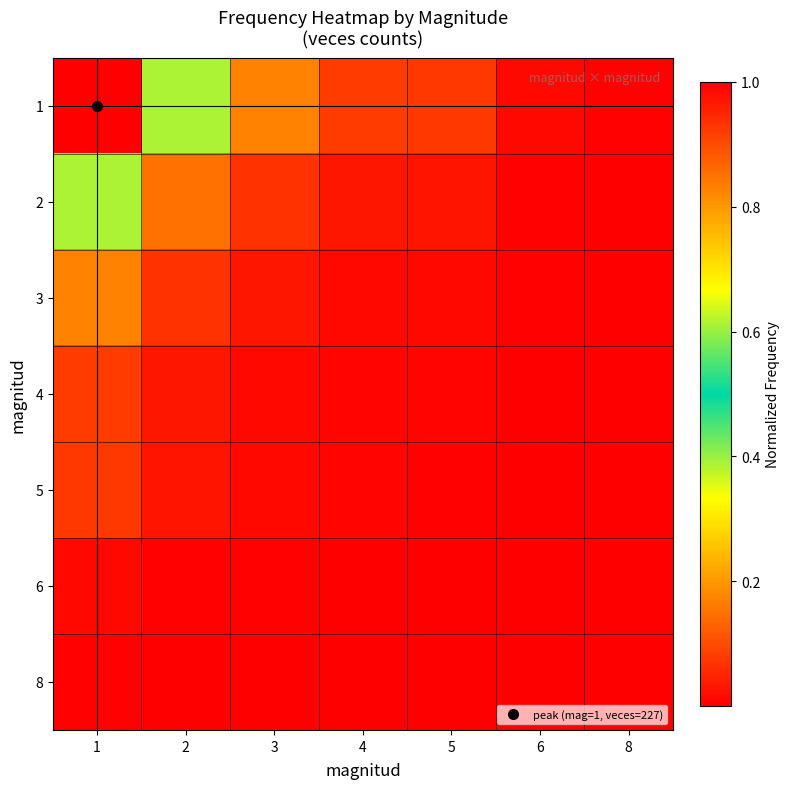

Count the number of categories in the chart.

7